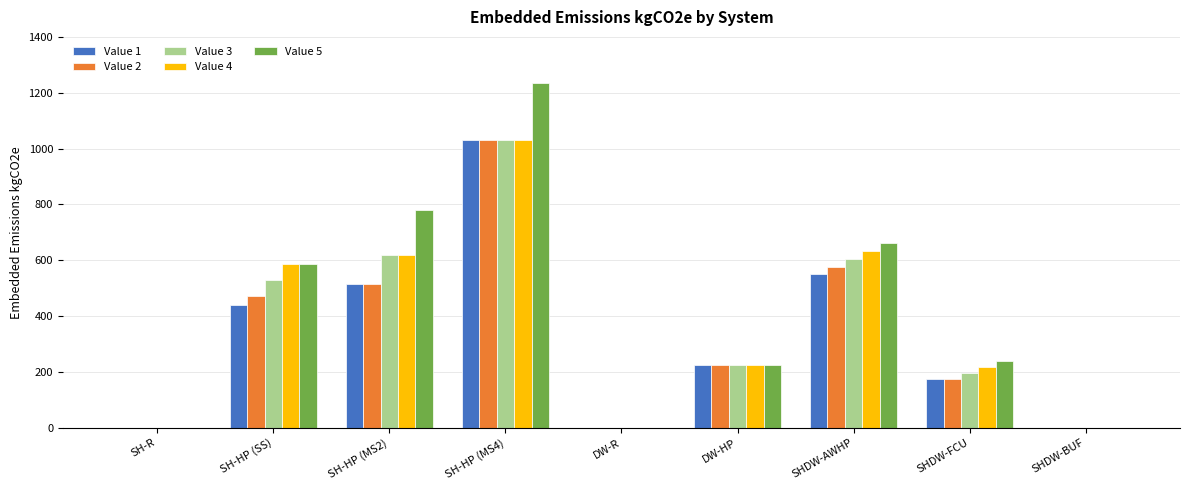

Is the value of Value 4 at SH-HP (SS) greater than the value of Value 5 at SHDW-FCU?

Yes